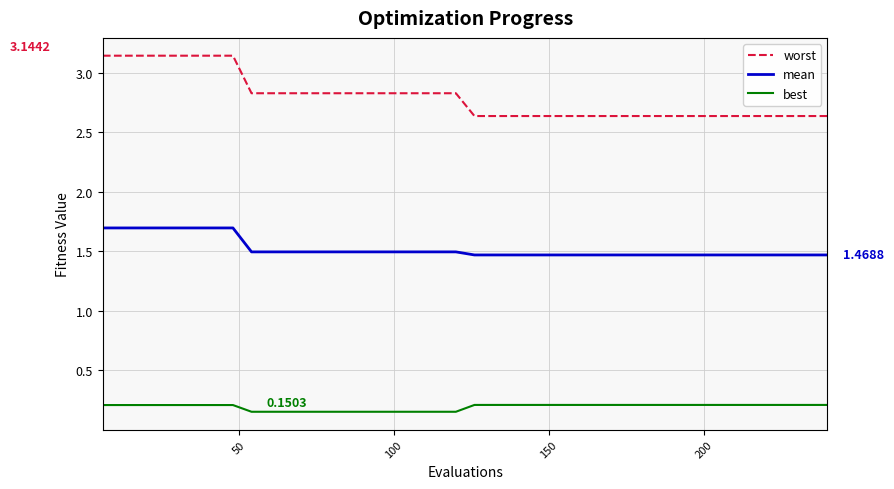

How many lines are shown in the chart?

3